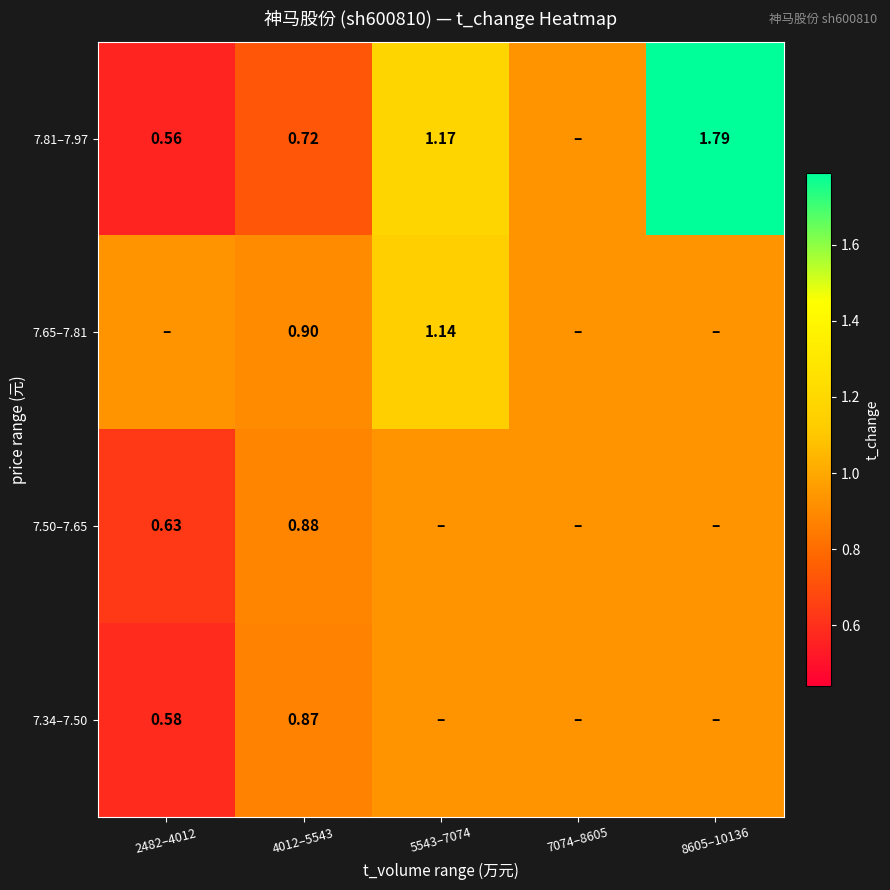

At which category is the sum across all series the highest?

8605–10136